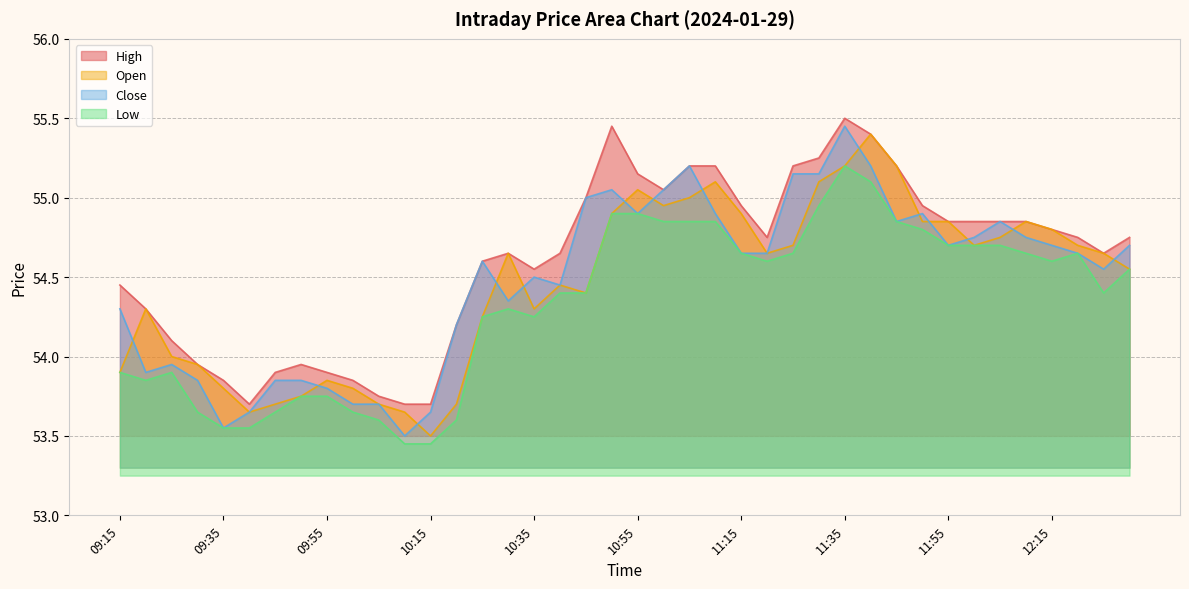

What is the label of the 19th point from the left?

10:45